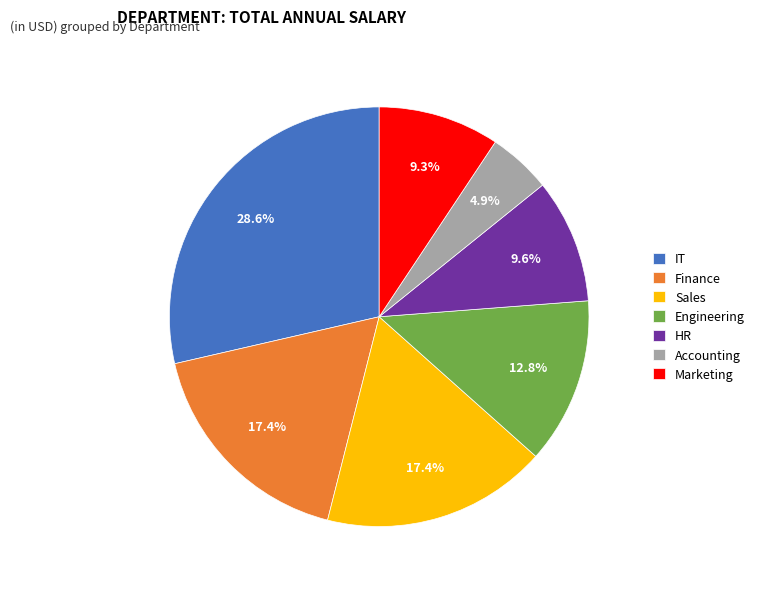

How much of the chart is everything except Accounting?

95.1%